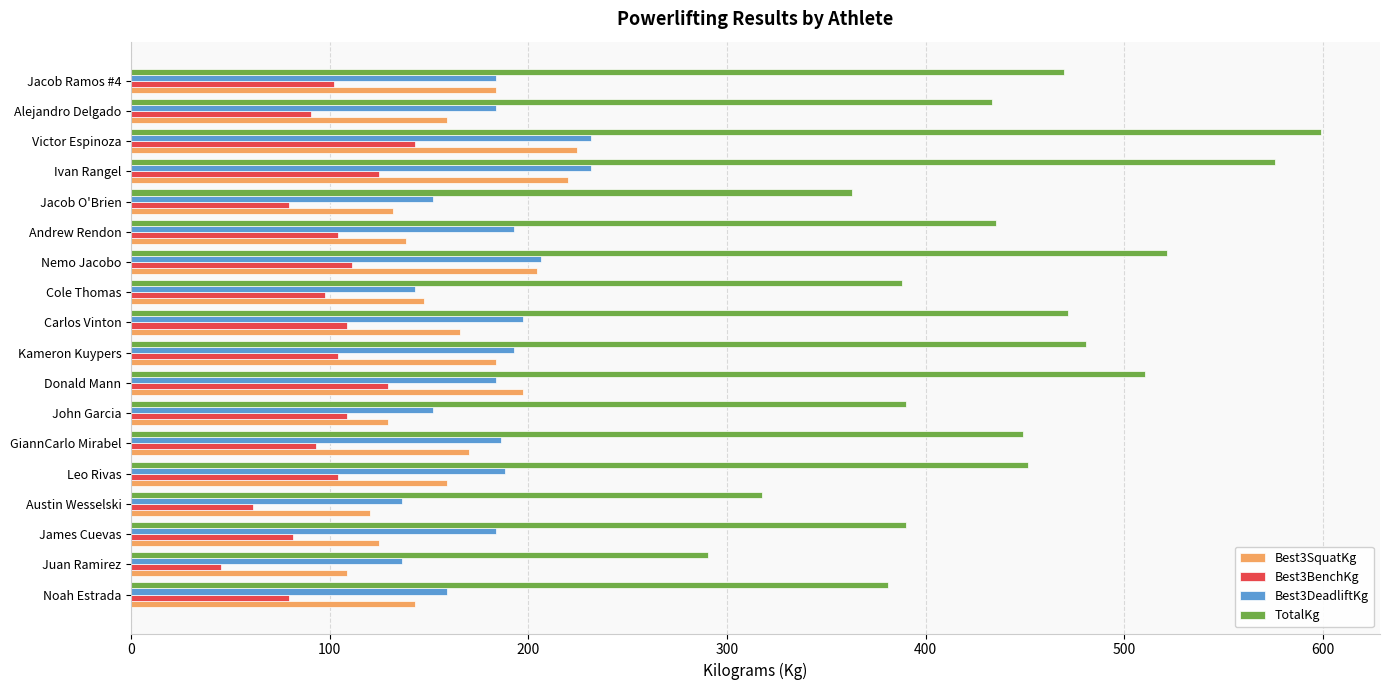

What is the difference between the highest and lowest values at Nemo Jacobo?

410.5